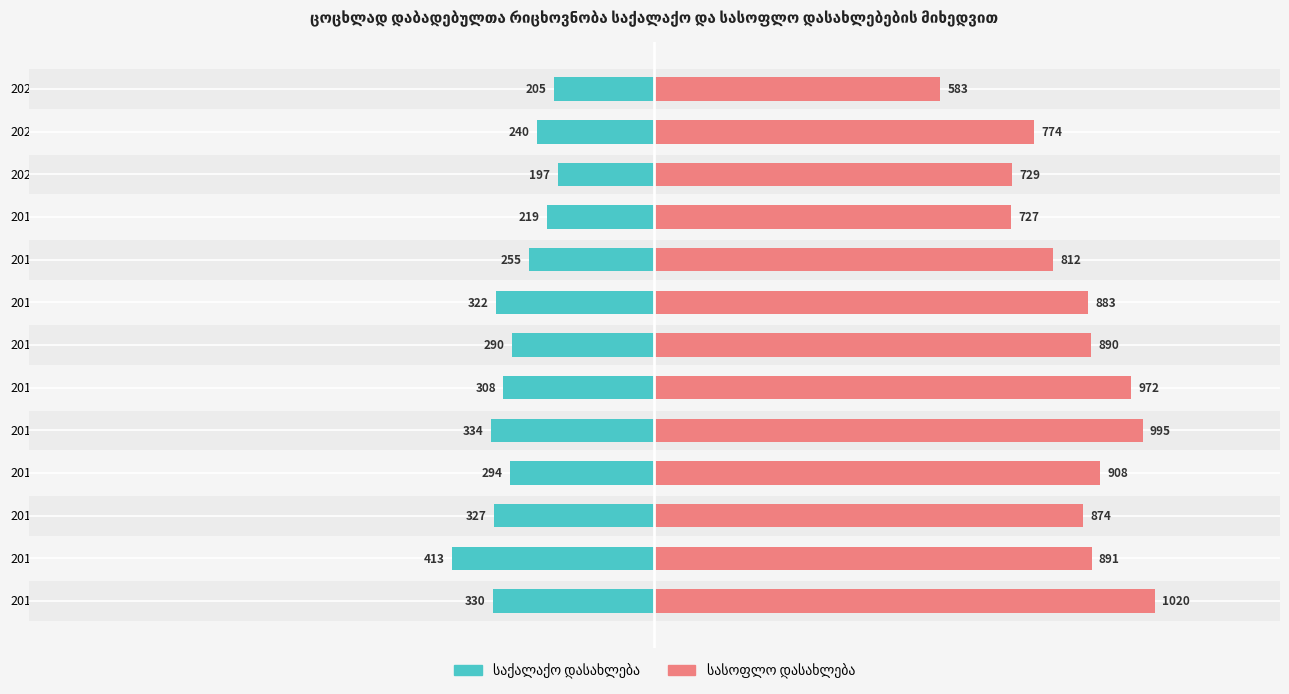

Where is სასოფლო დასახლება nearest to the value 801?

2018